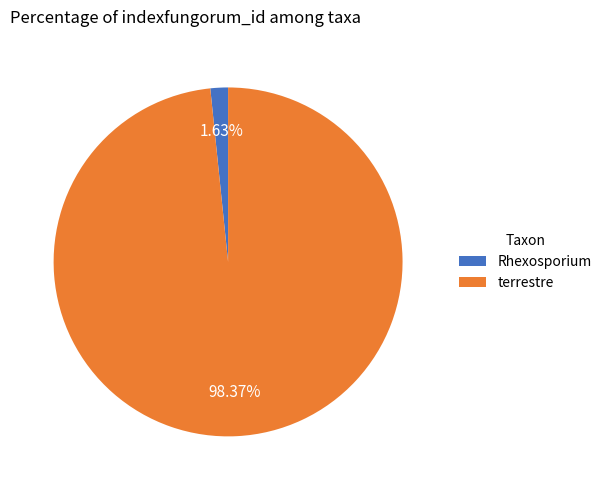

Which category accounts for the majority?

terrestre